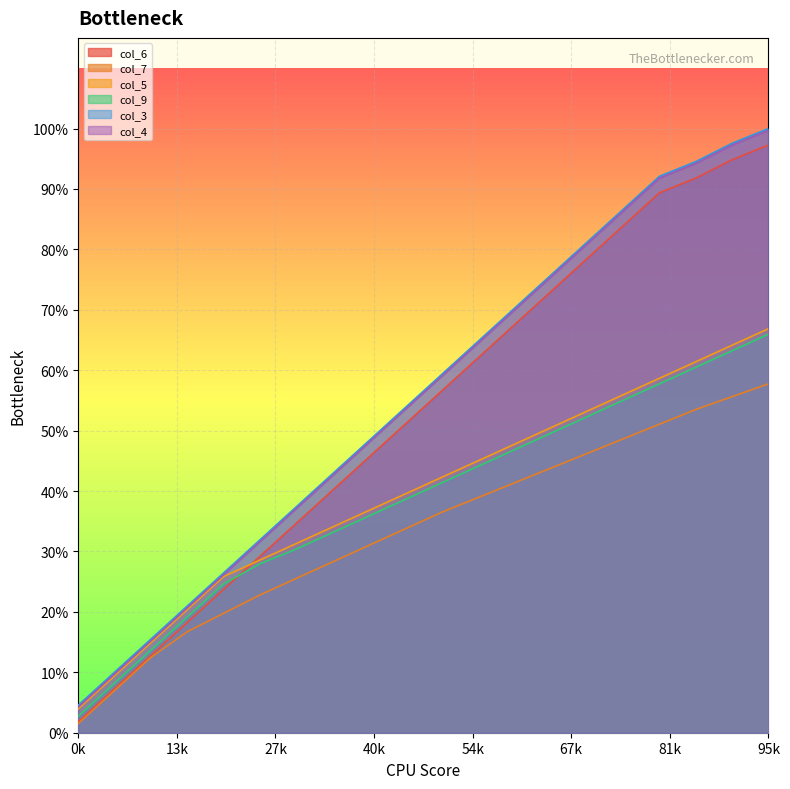

At which label does col_4 first exceed 194?

11